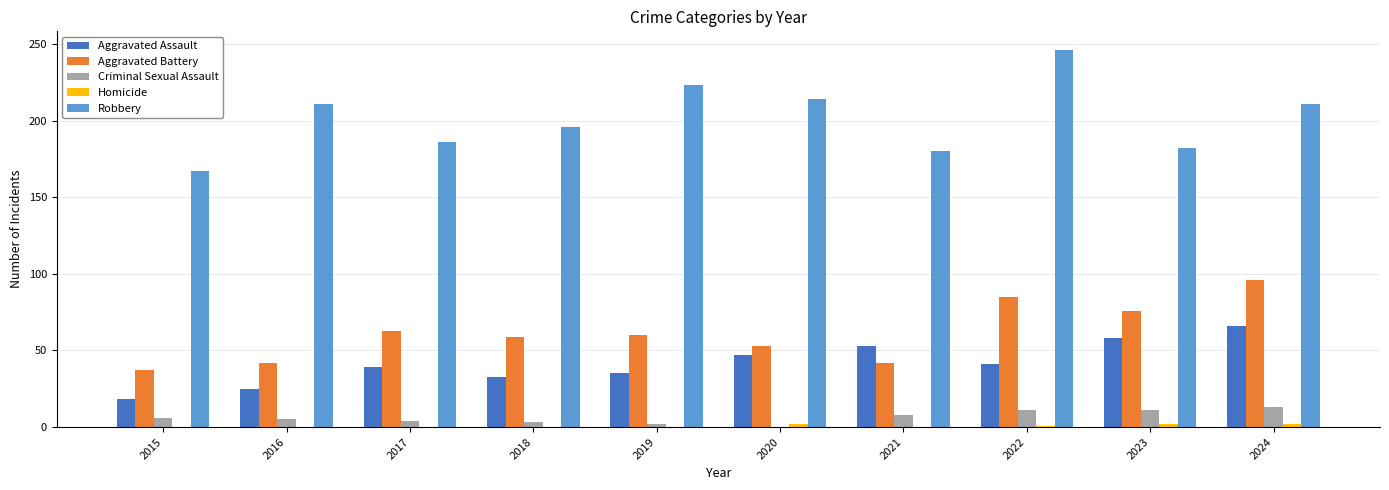

Which series changed the most between 2021 and 2023?

Aggravated Battery